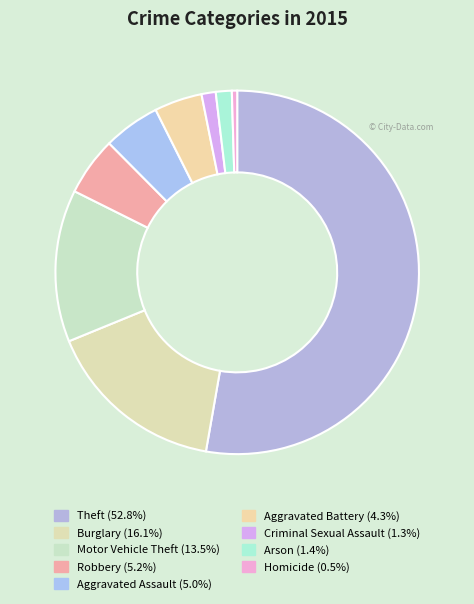

Combined, do Theft and Robbery account for over 50%?

Yes